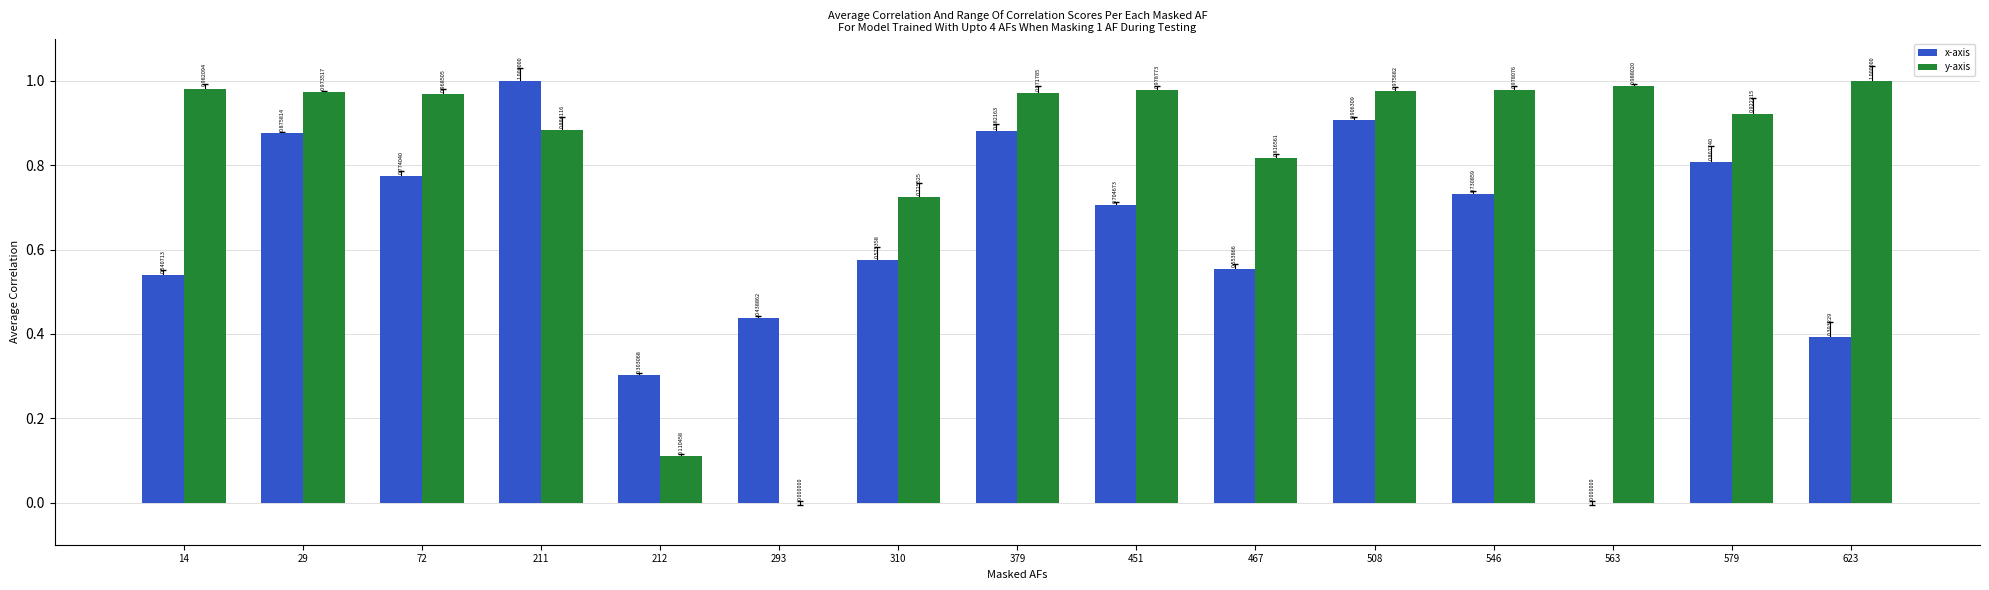

What is the sum of all y-axis values?

12.3